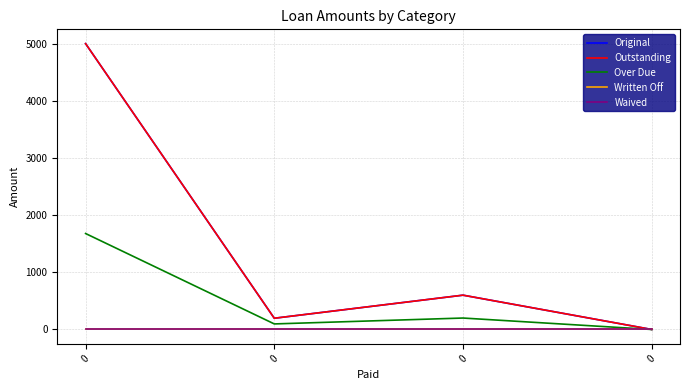

Does the chart display data point markers on the line(s)?

No